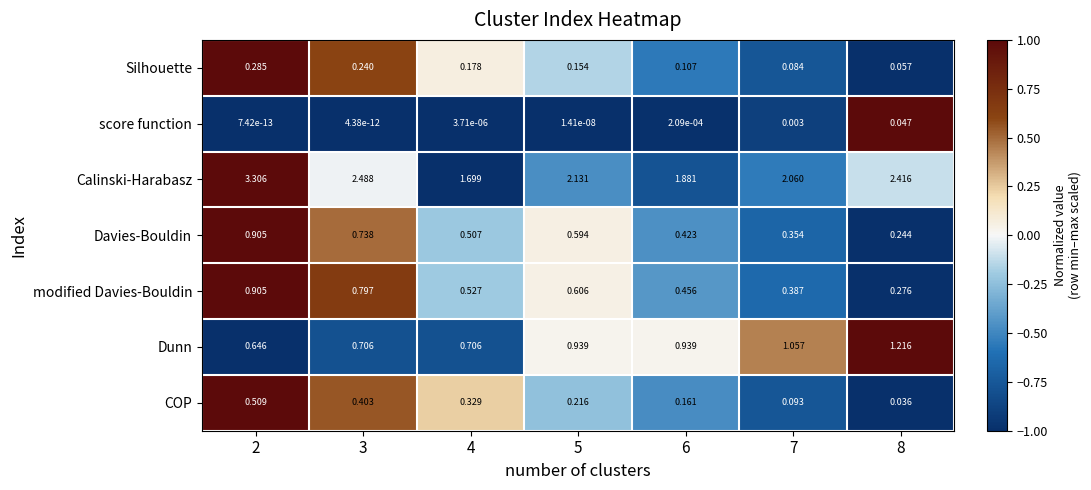

Which series has the largest total across all categories?

Calinski-Harabasz